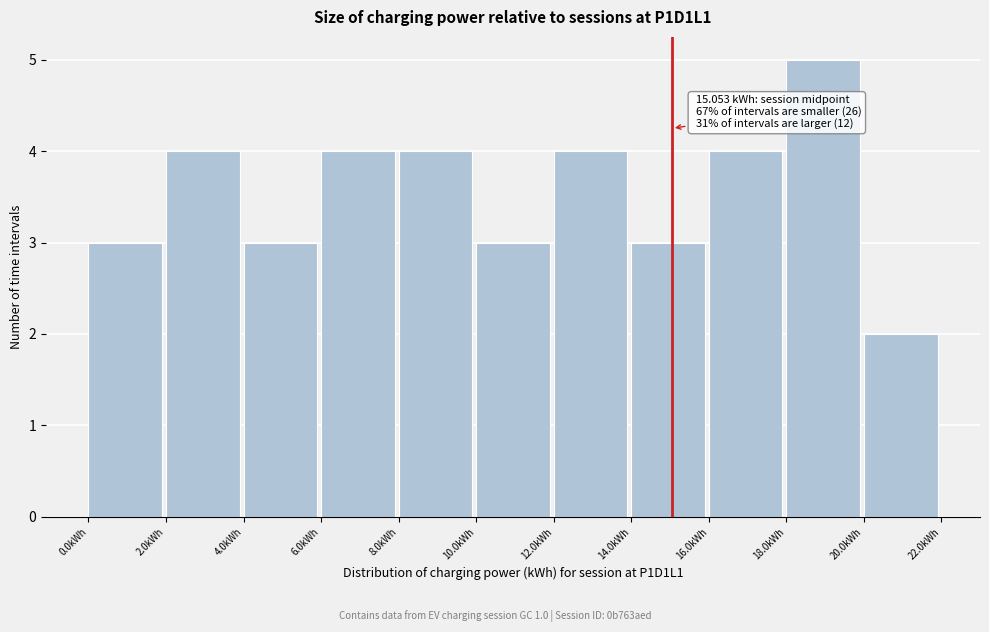

Which range on the x-axis has the tallest bar?

18 to 20